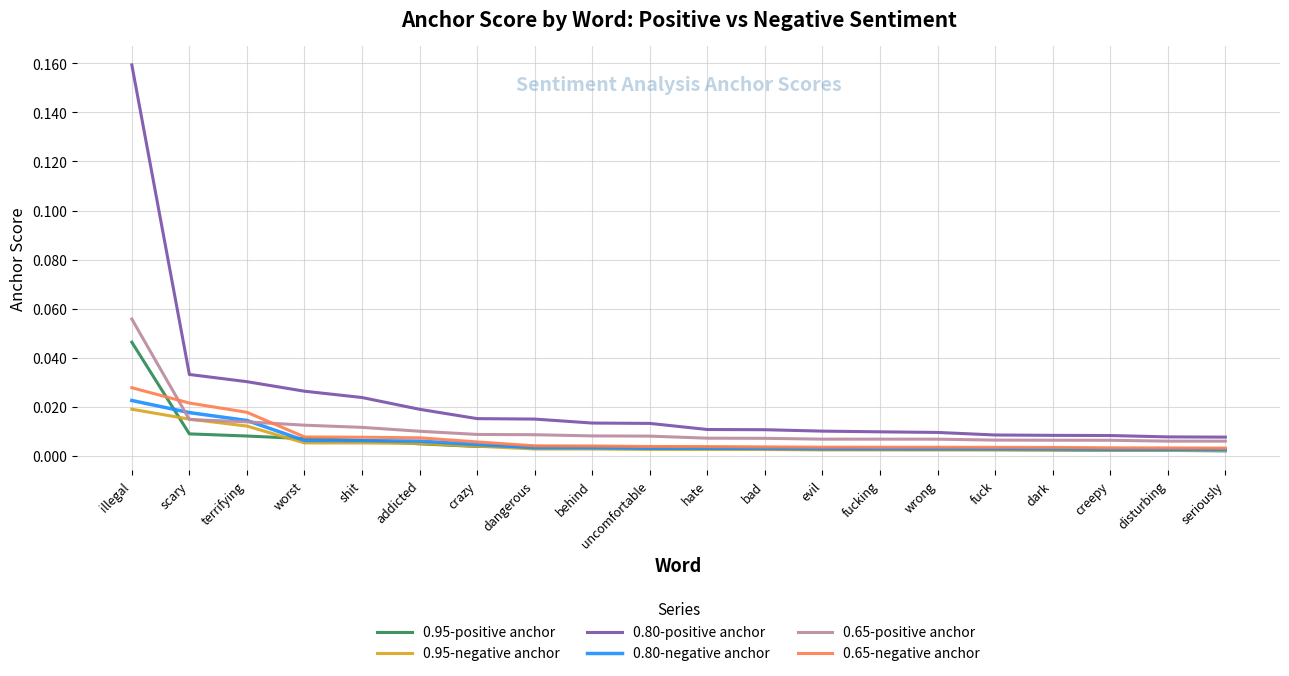

At which label does 0.80-positive anchor reach its peak?

illegal